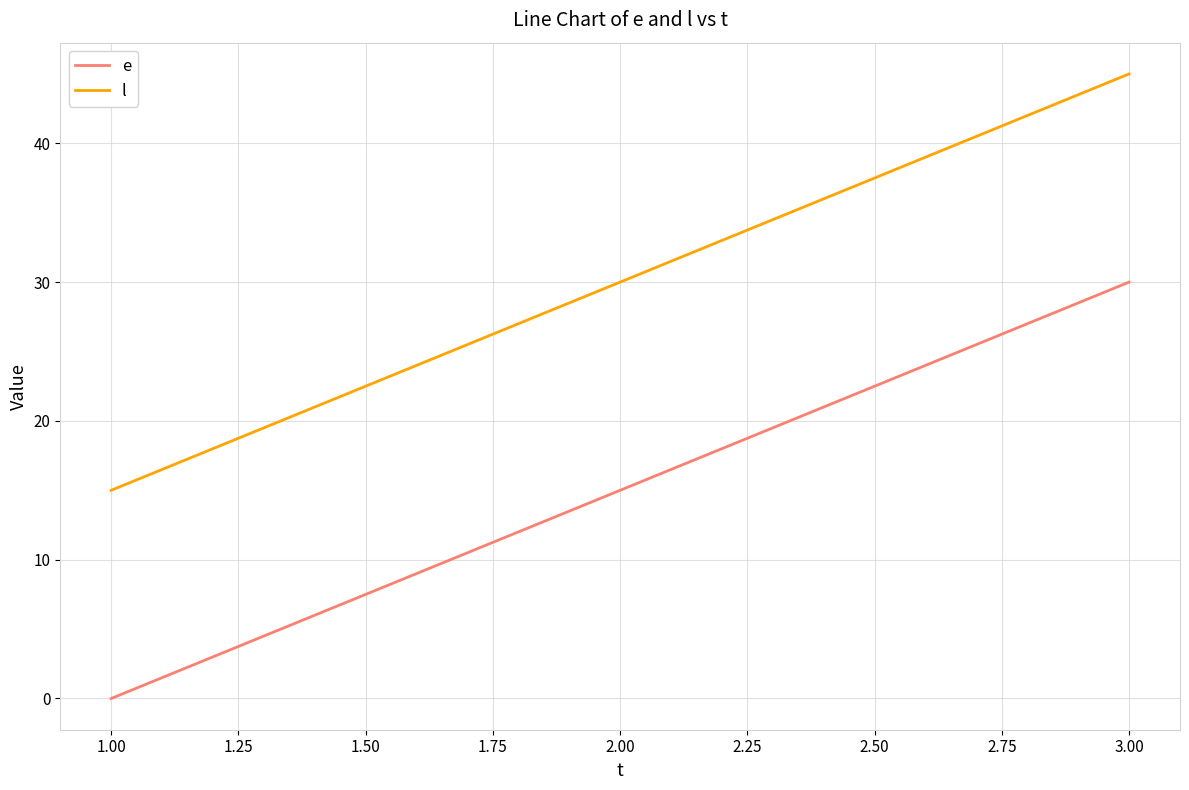

What is the lowest value of the l series?

15